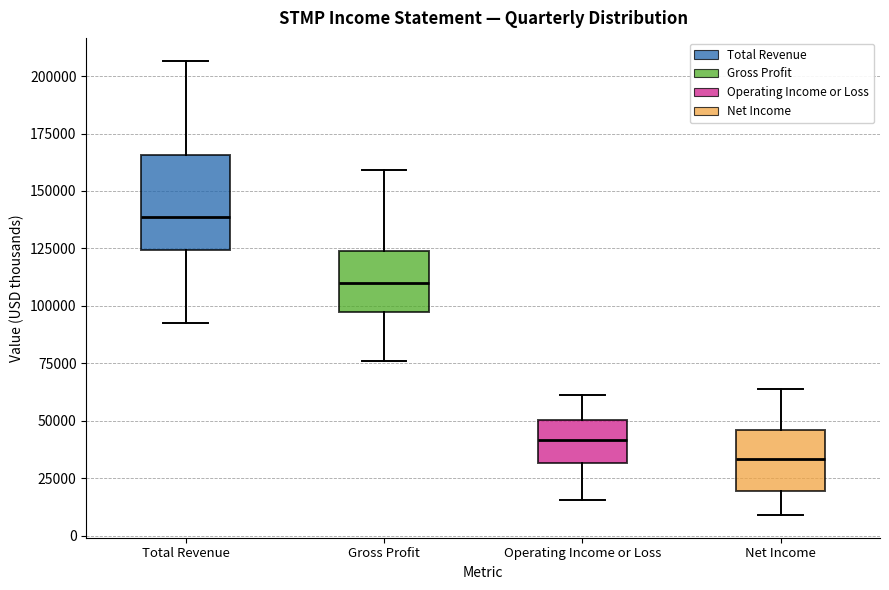

Which box has the highest median line?

Total Revenue